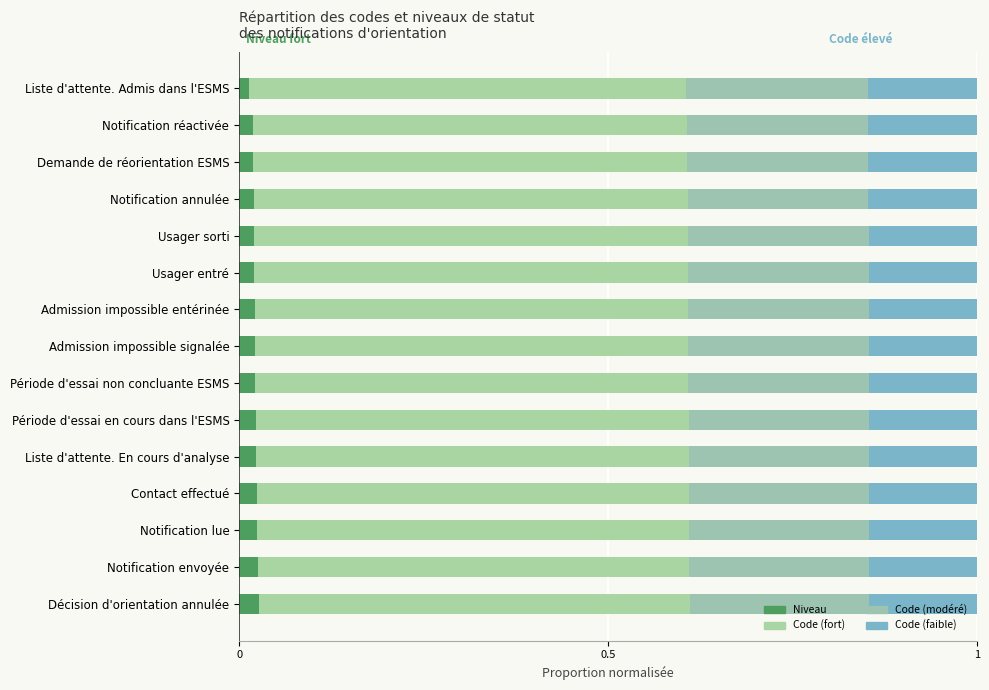

How many distinct data groups are displayed?

4